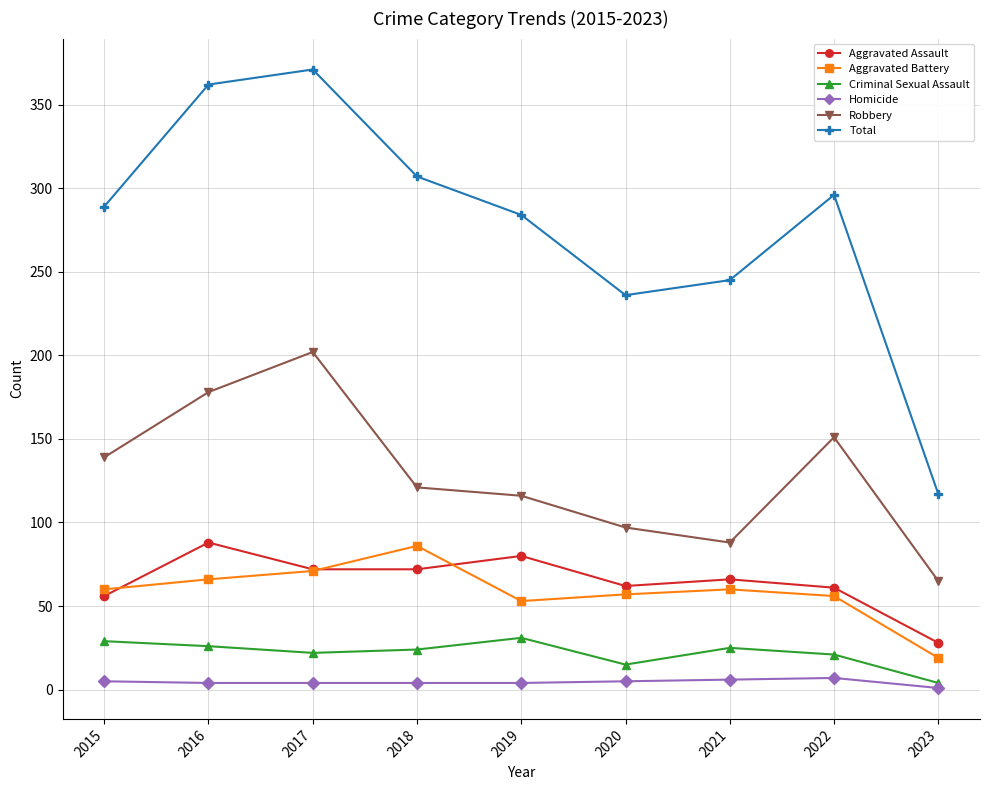

What is the average value of the Total series?

279